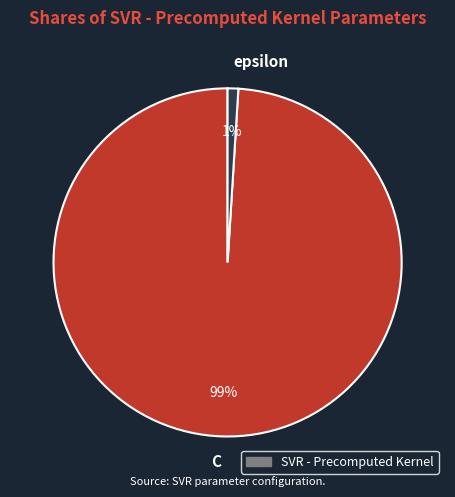

To the nearest percent, what is the average slice percentage?

50%